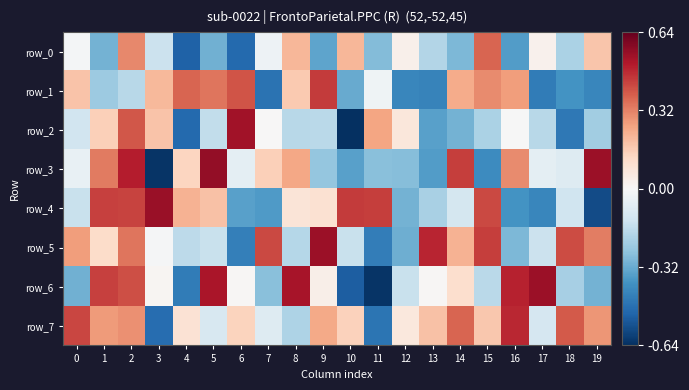

What is the highest value of the row_7 series?

394960.3